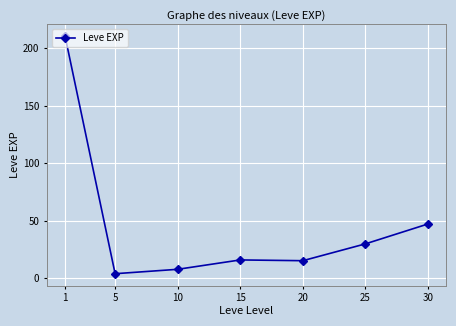

Which has a higher value, 10 or 25?

25